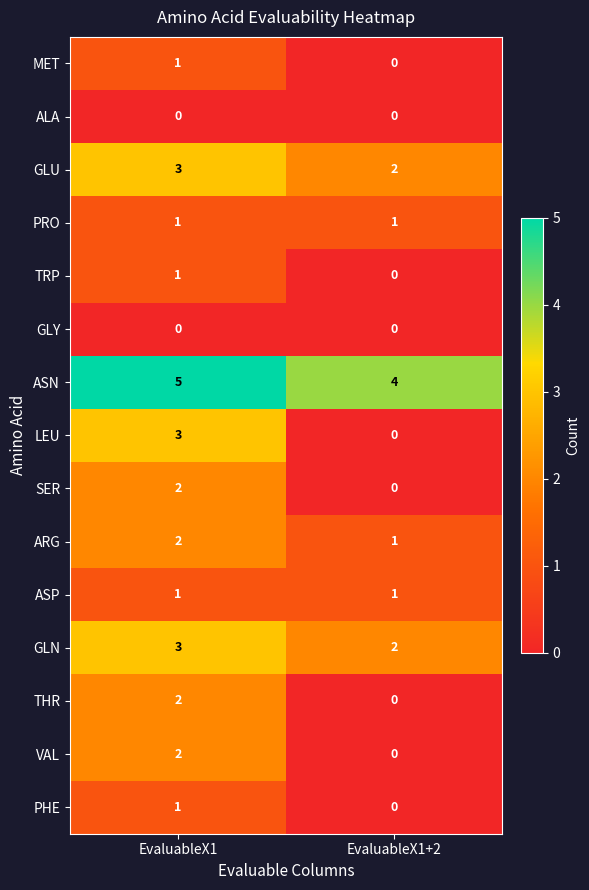

Which series changed the most between EvaluableX1 and EvaluableX1+2?

LEU